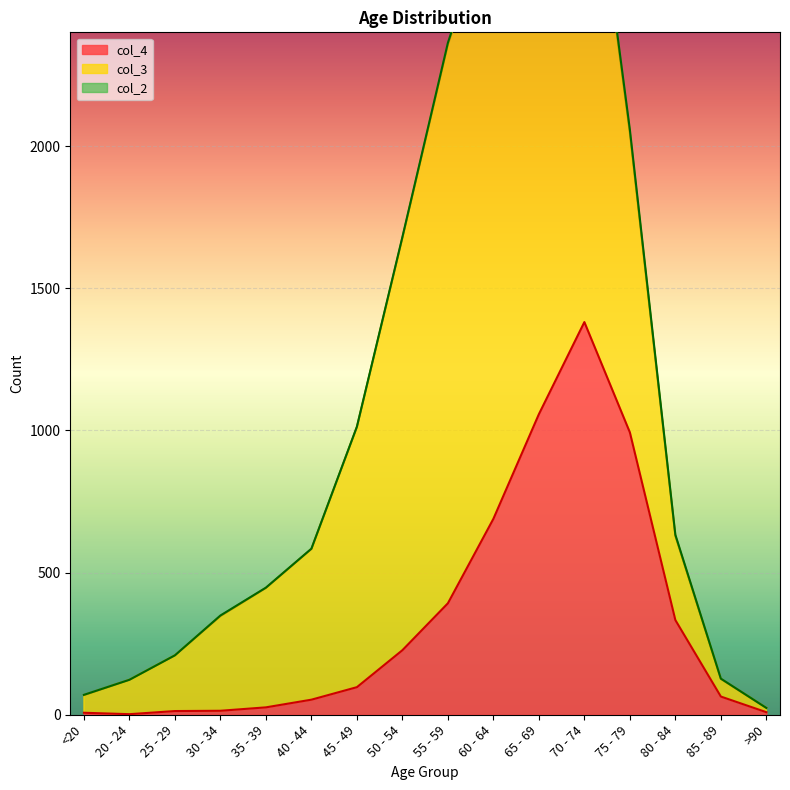

What is the label of the 11th point from the left?

65 - 69